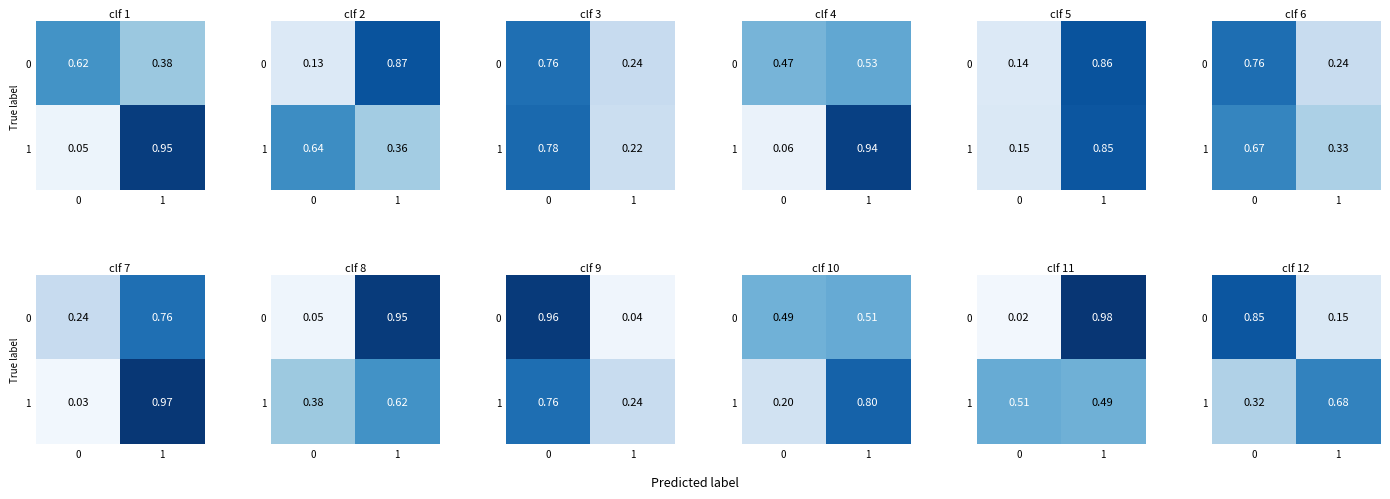

List the labels in order of 1 value, smallest first.

0, 1